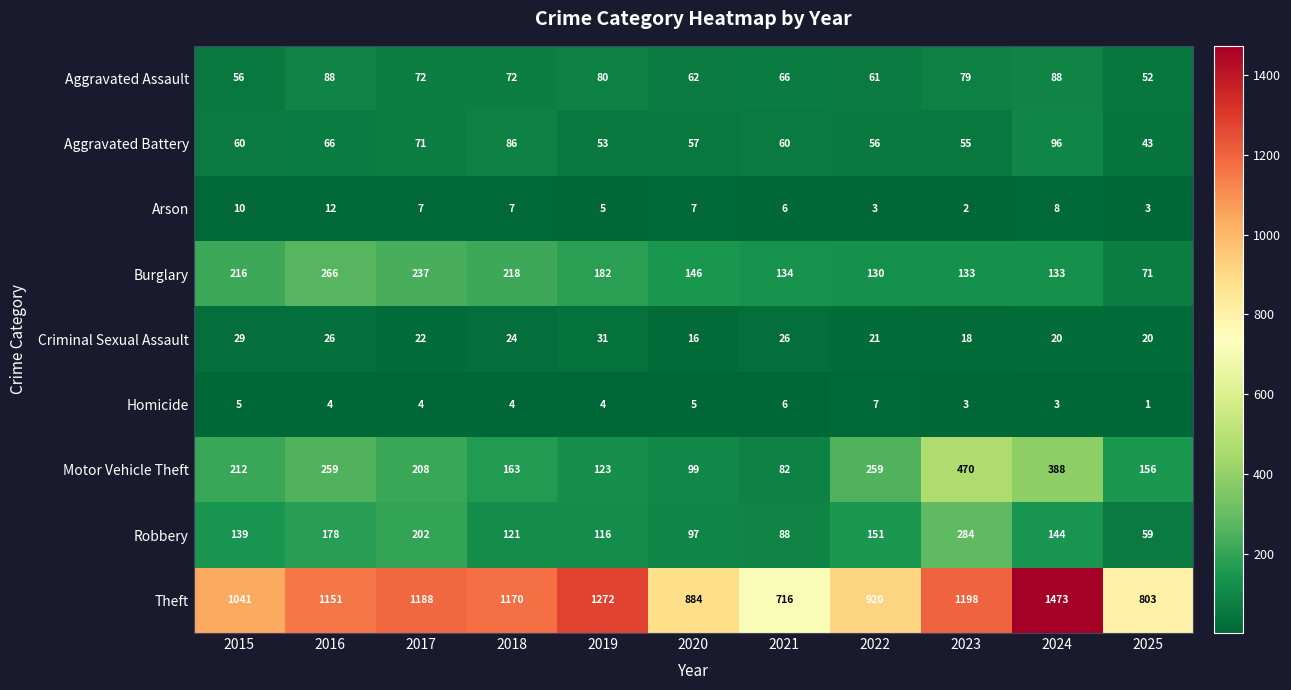

Where is Theft nearest to the value 1094?

2015